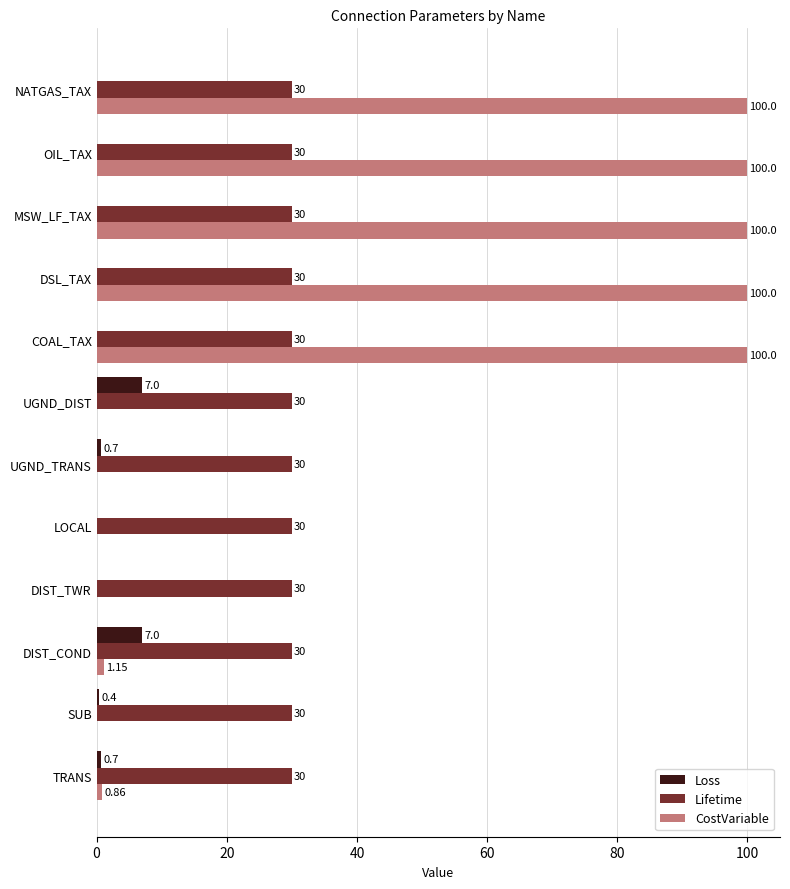

Between TRANS and DSL_TAX, which series saw the biggest shift?

CostVariable